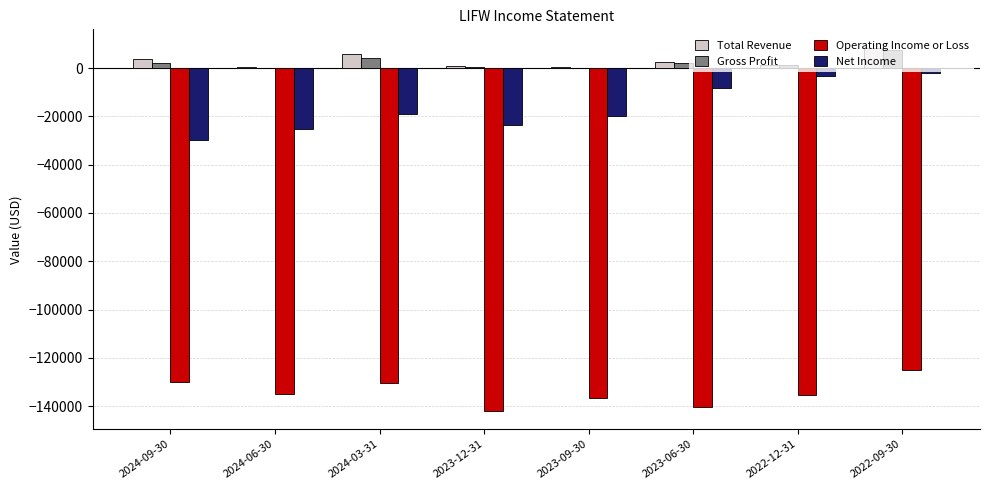

The value of Net Income at 2024-03-31 is -18900. True or false?

True